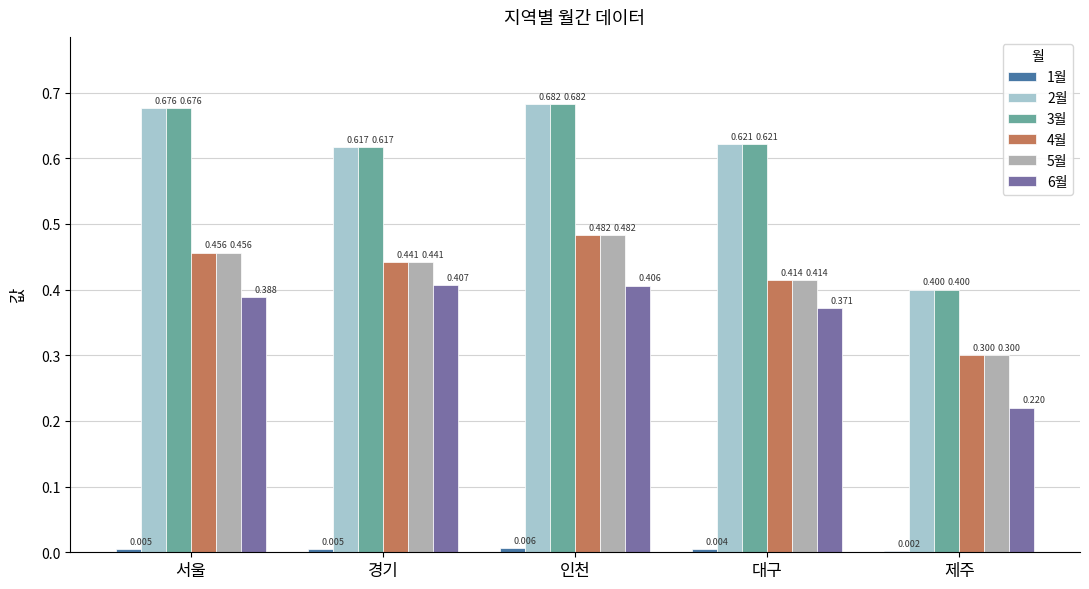

What is the sum of the 3월 values at 제주 and 경기?

1.0